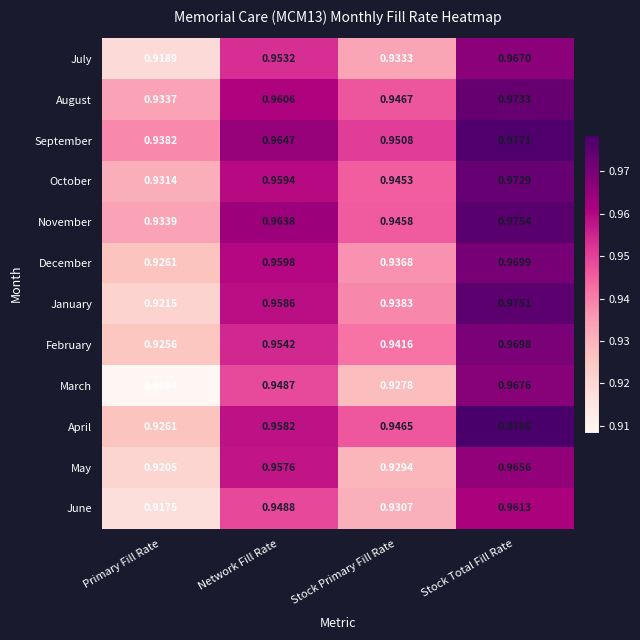

What is the total value across all series at Network Fill Rate?

11.5